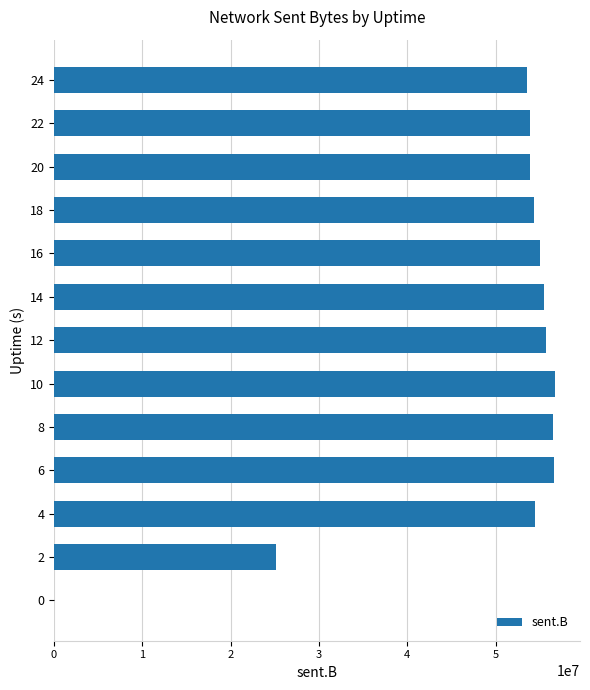

How many series are shown in this chart?

1